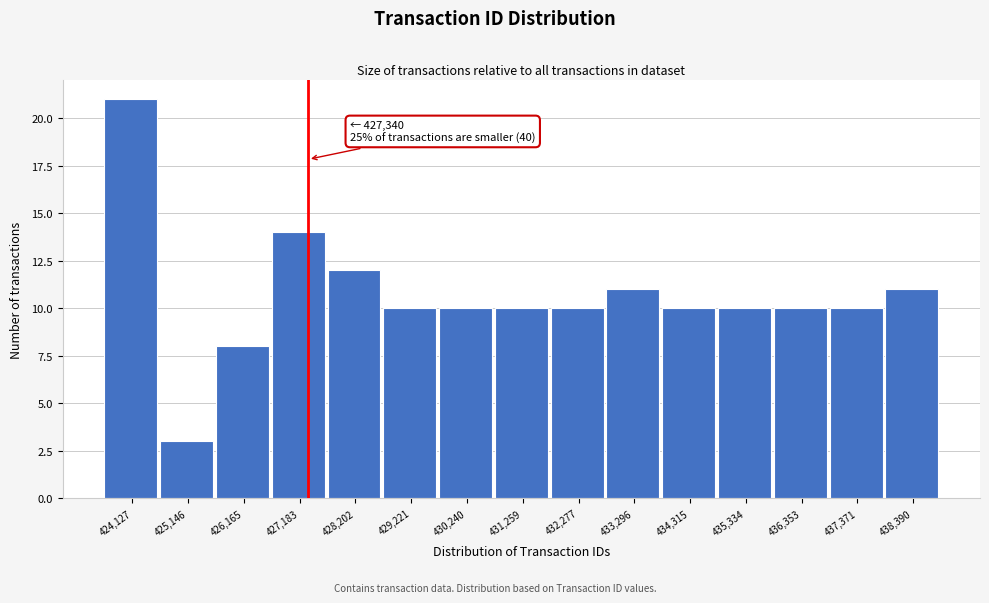

Over which range of the x-axis is the bar tallest?

423600 to 424600